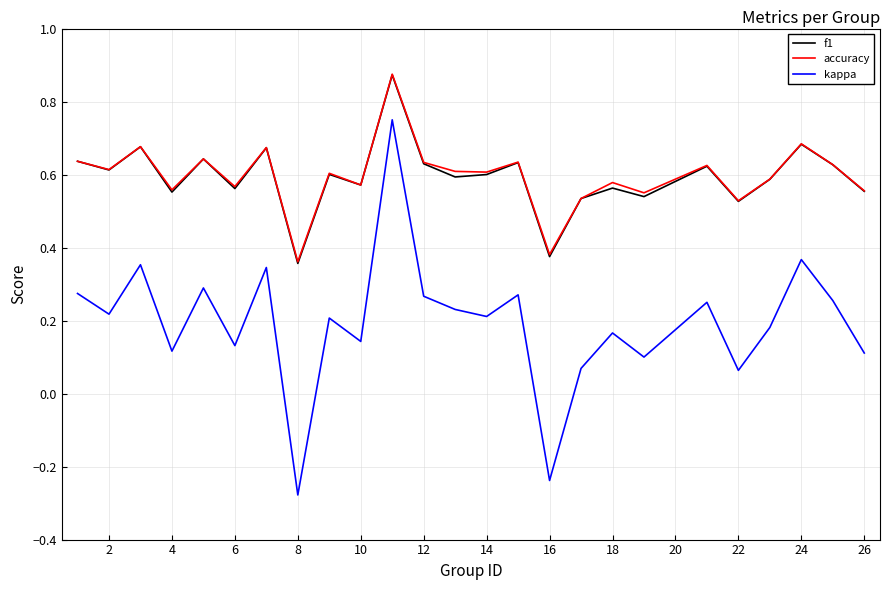

True or false: kappa and accuracy intersect in this chart.

False